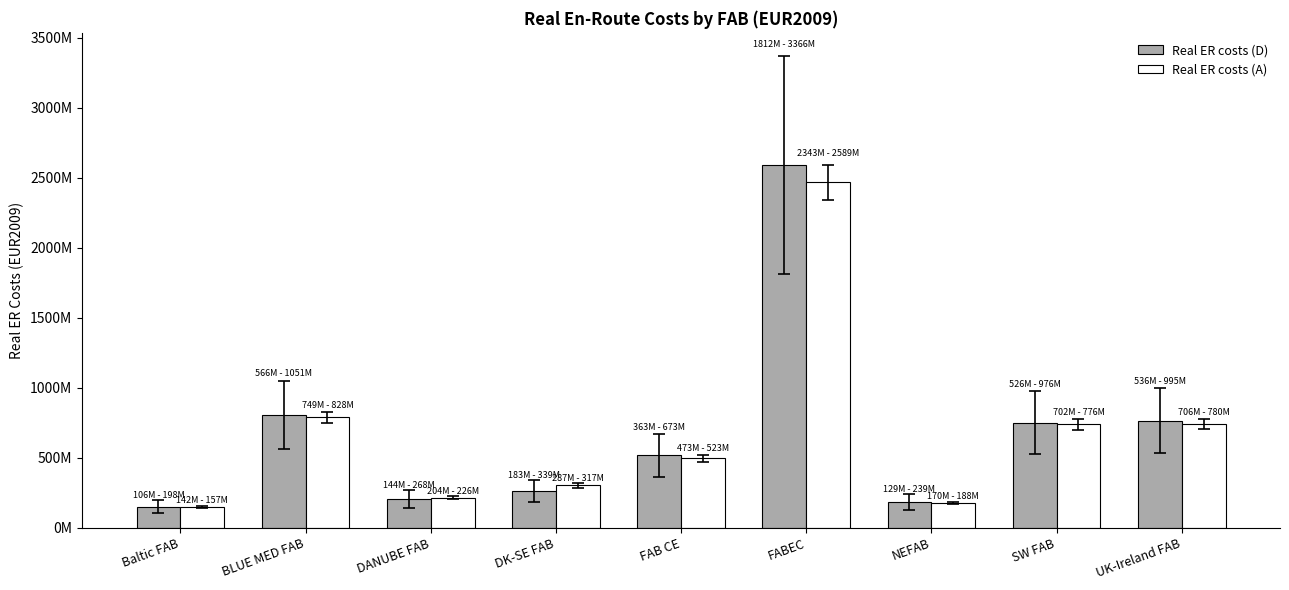

Which series changed the most between BLUE MED FAB and SW FAB?

Real ER costs (D)